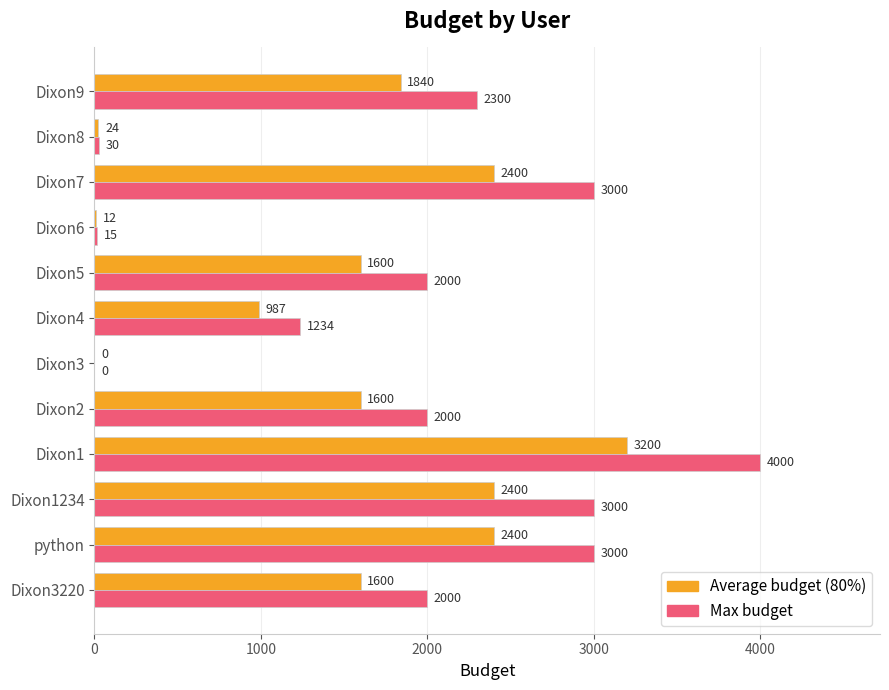

What is the sum of the Max budget values at Dixon4 and Dixon1?

5234.0